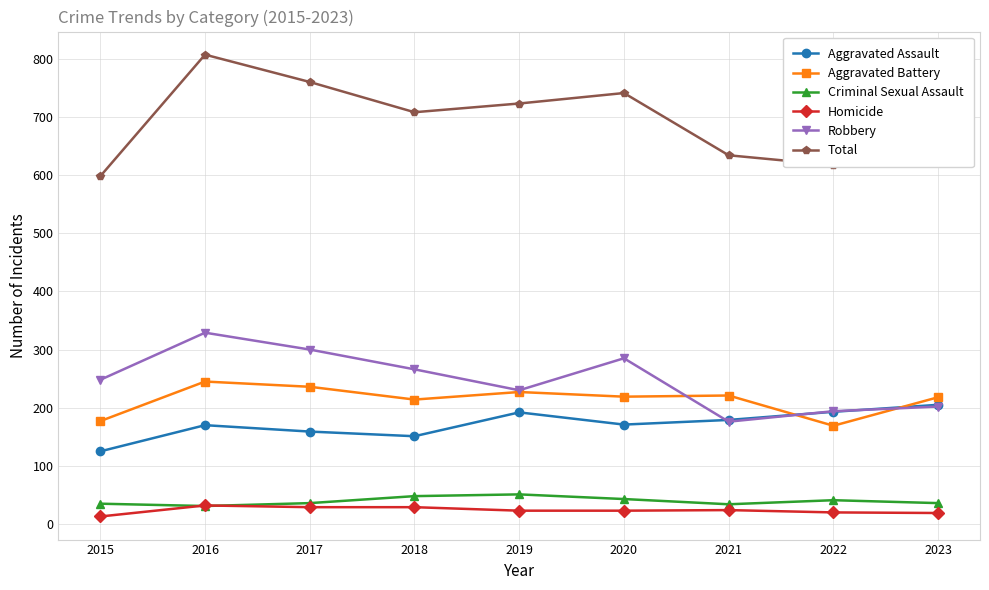

What are all the series names shown in the legend?

Aggravated Assault, Aggravated Battery, Criminal Sexual Assault, Homicide, Robbery, Total